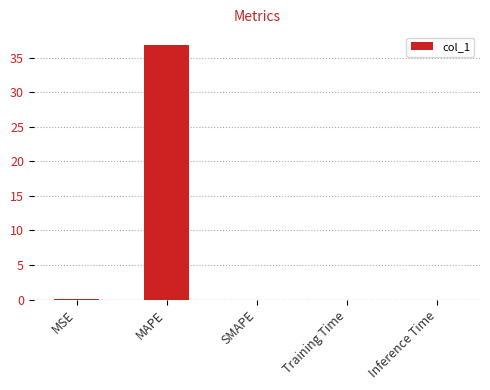

What is the greatest value displayed?

36.9